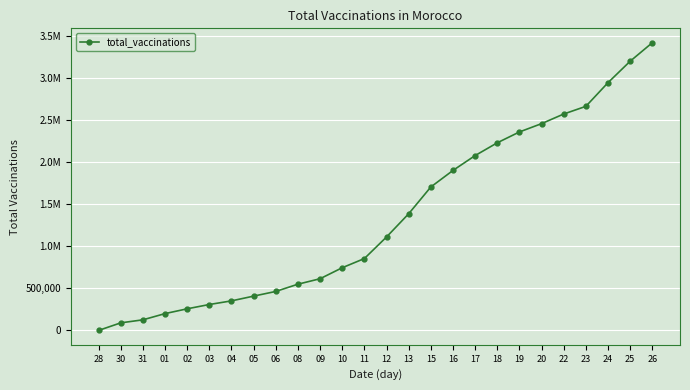

True or false: the data shows 2948945 at 24.

True